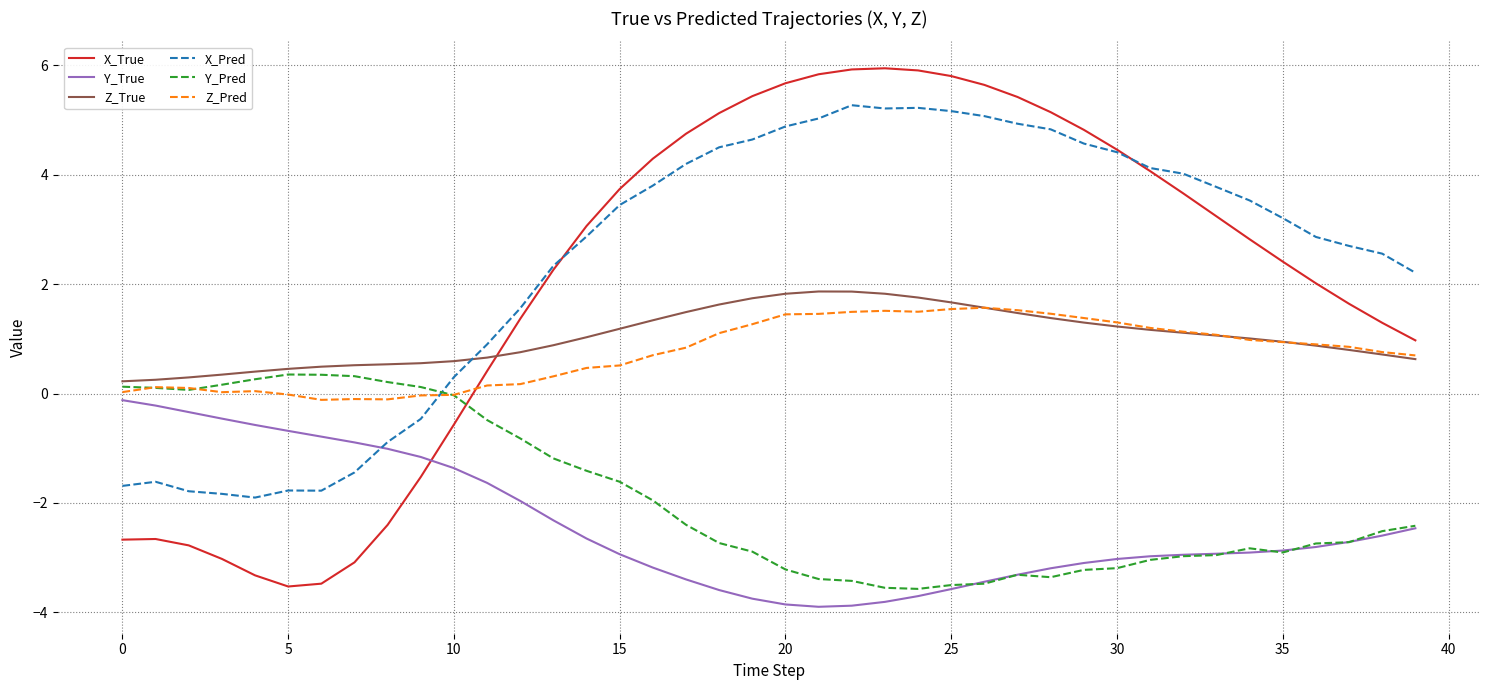

True or false: Z_True and X_Pred cross at least once.

True